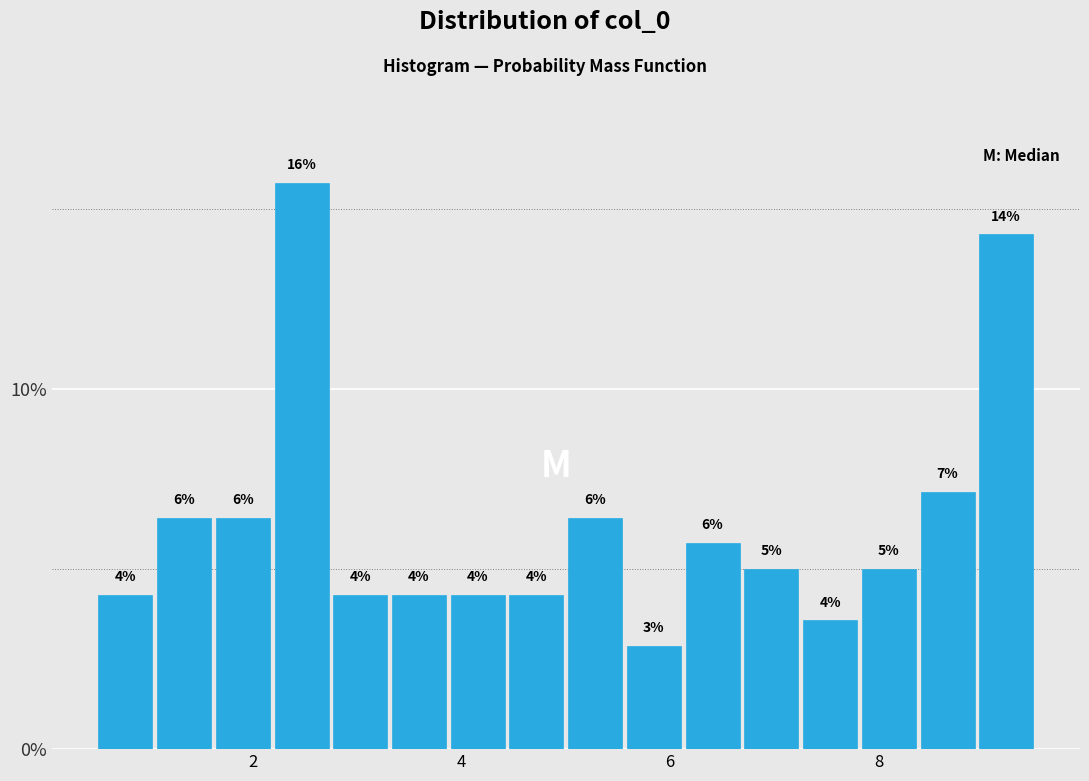

Read against the x-axis, roughly where is the centre of the tallest bar?

2.4